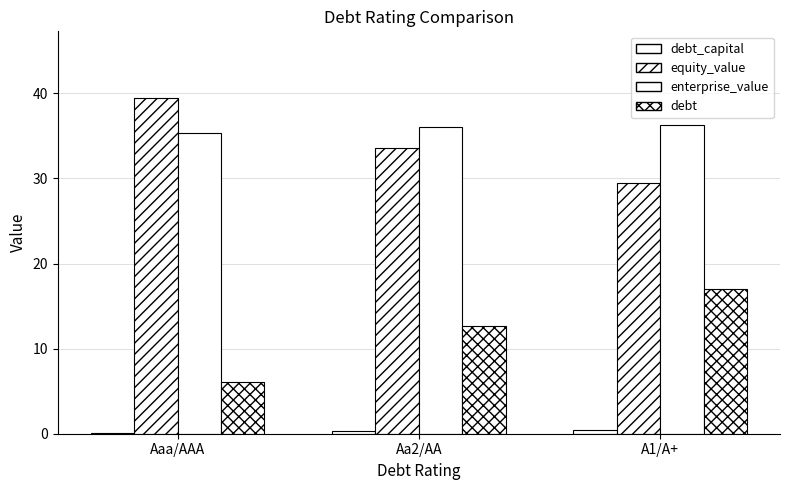

Are the bars horizontal?

No